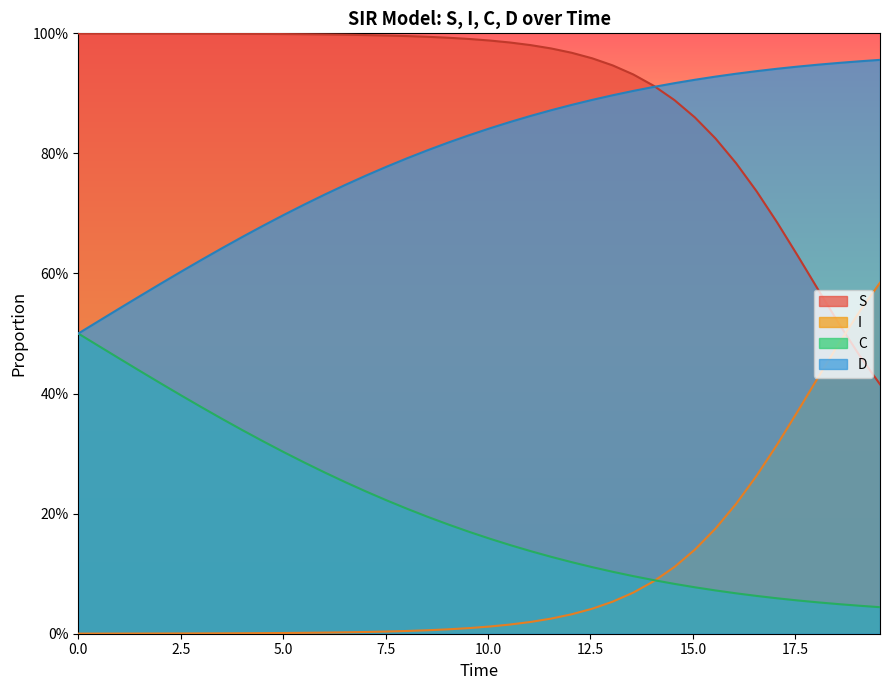

What is the difference between the maximum and second lowest values in the C series?

0.5